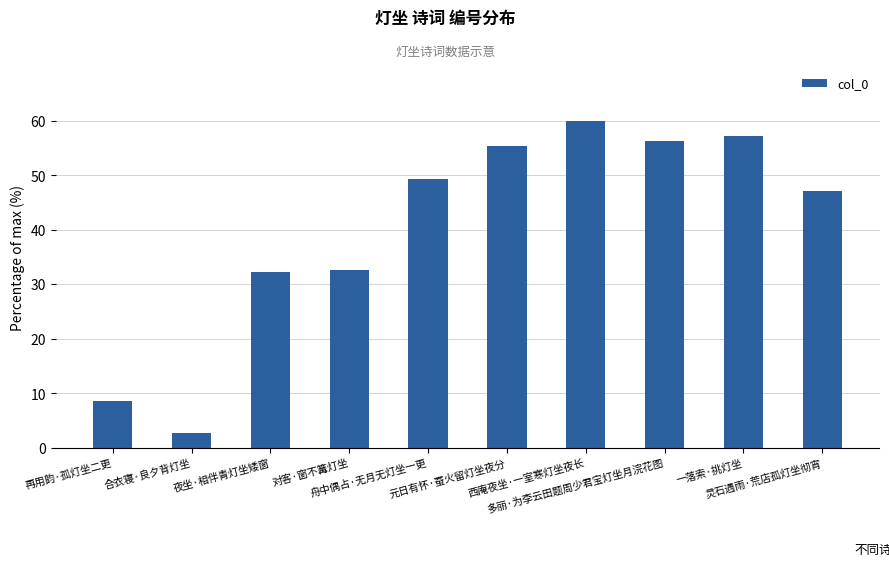

What is the value of the 10th bar from the left?

47.2